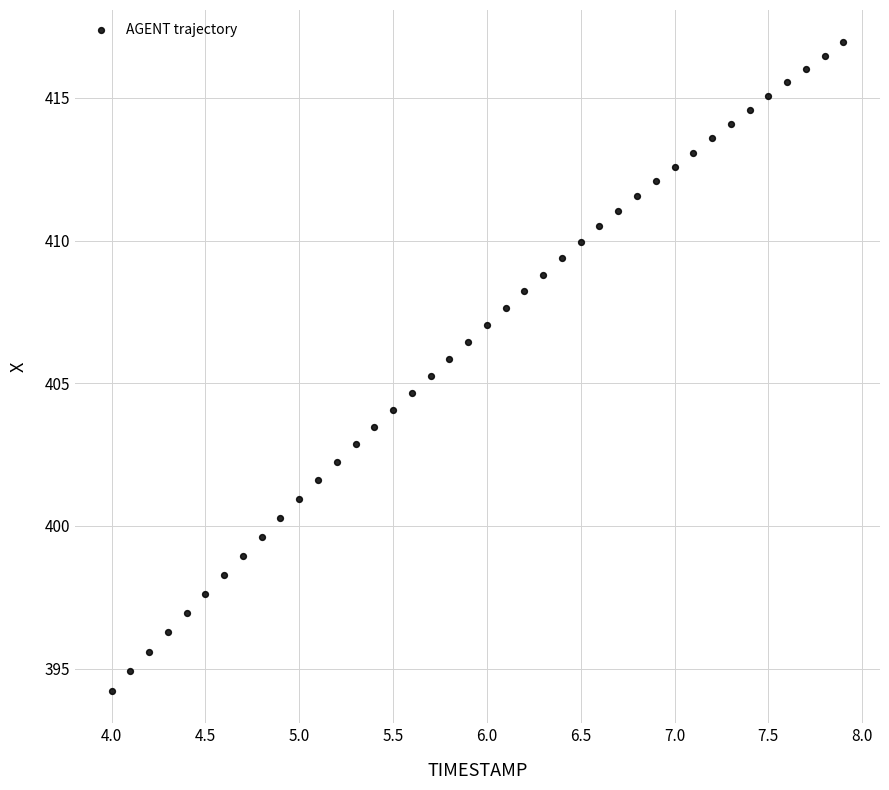

What is the range of X values (max minus min)?

3.9